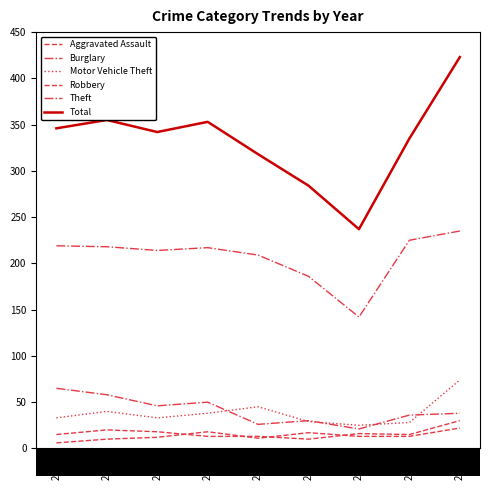

True or false: Aggravated Assault has more than 0 interior local peaks.

True